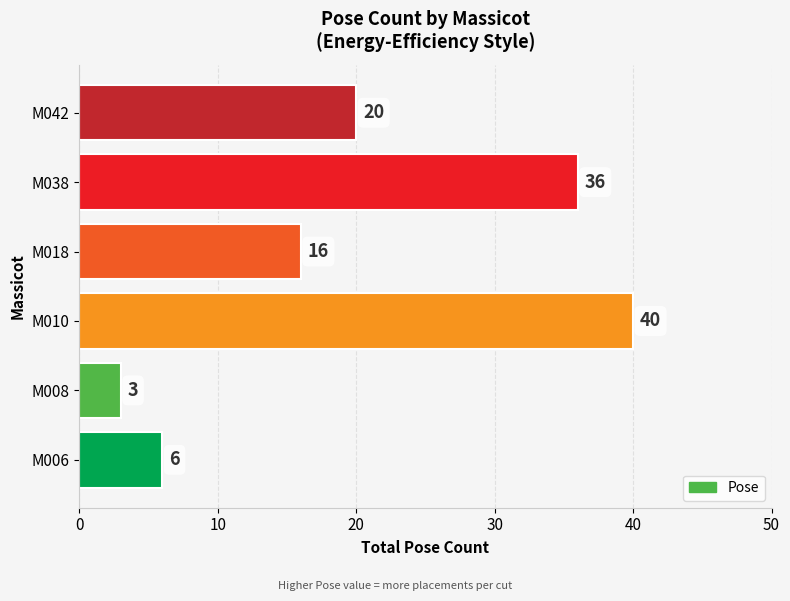

How many values are below 20?

3